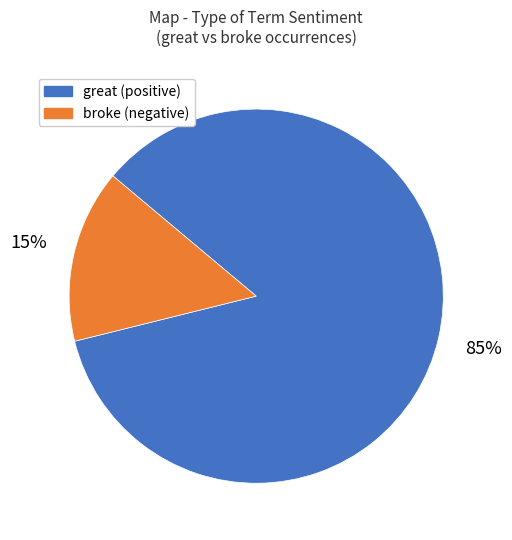

Is there any slice that represents more than half of the pie?

Yes